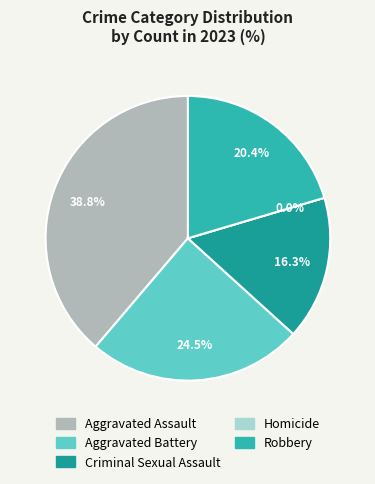

Between Aggravated Assault and Aggravated Battery, which is larger?

Aggravated Assault